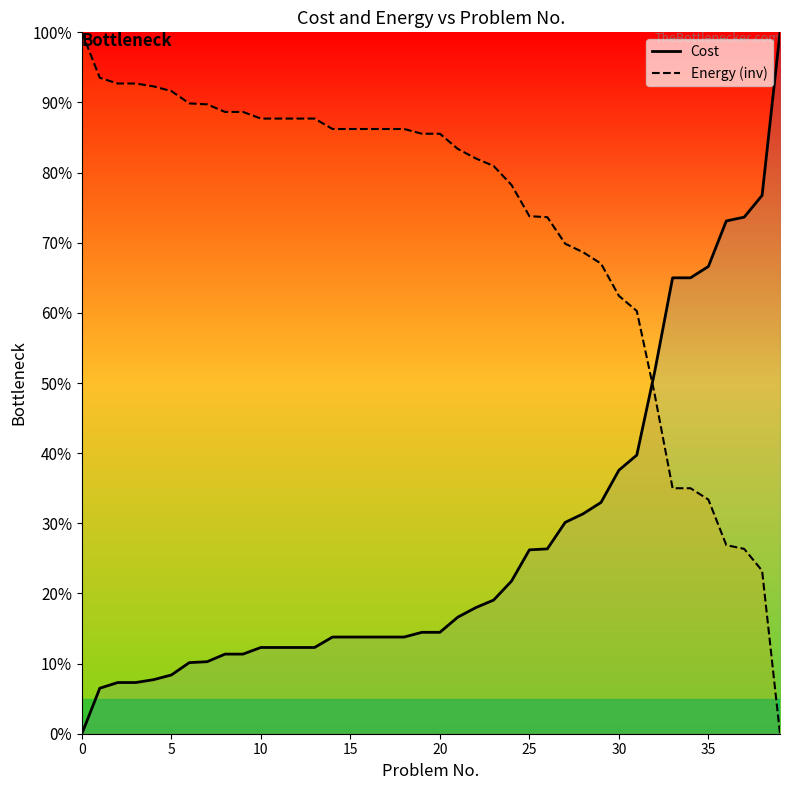

True or false: Energy (inv) and Cost intersect in this chart.

True